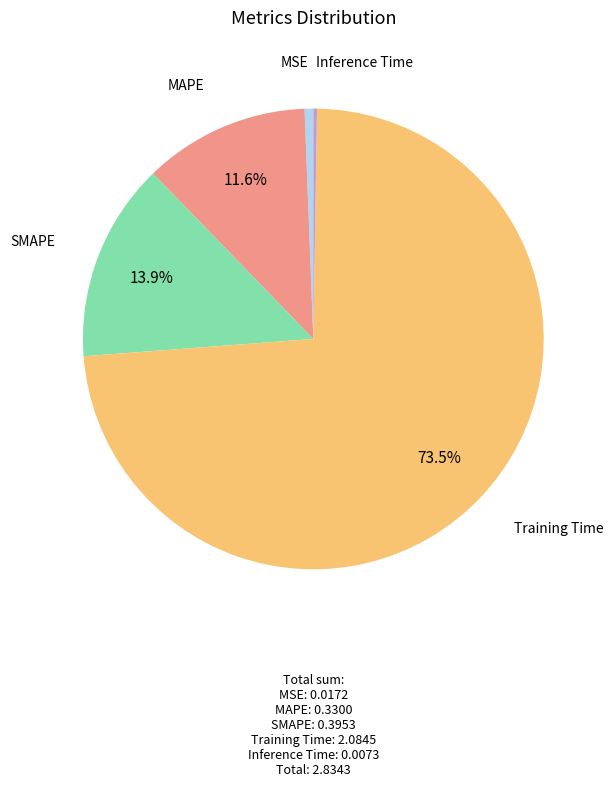

Which category has the biggest portion of the pie?

Training Time